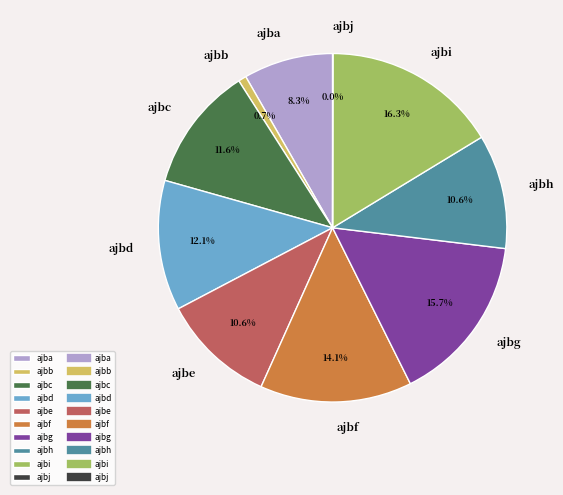

To the nearest percent, what is the average slice percentage?

10%